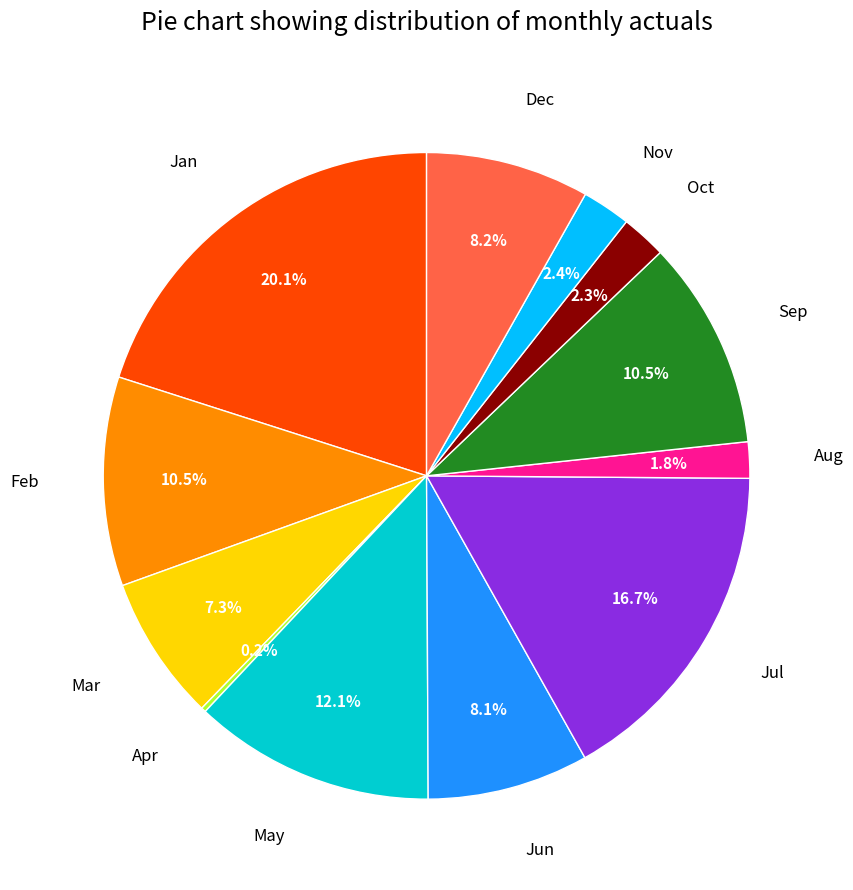

To the nearest percent, what percentage of the pie is May?

12%